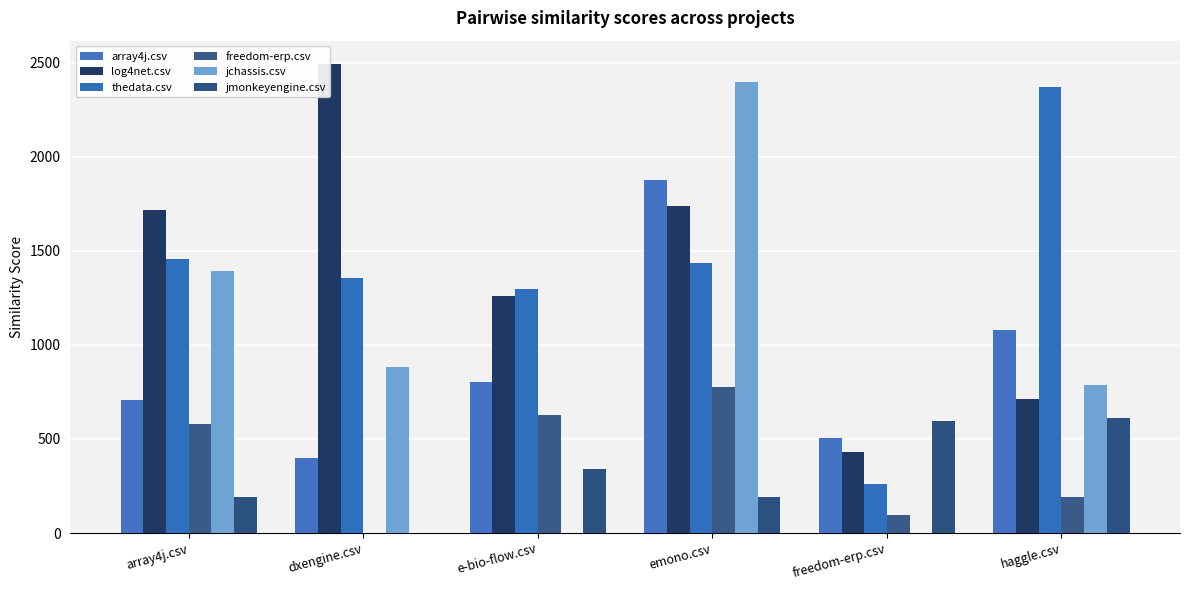

What is the total value across all series at dxengine.csv?

5134.5